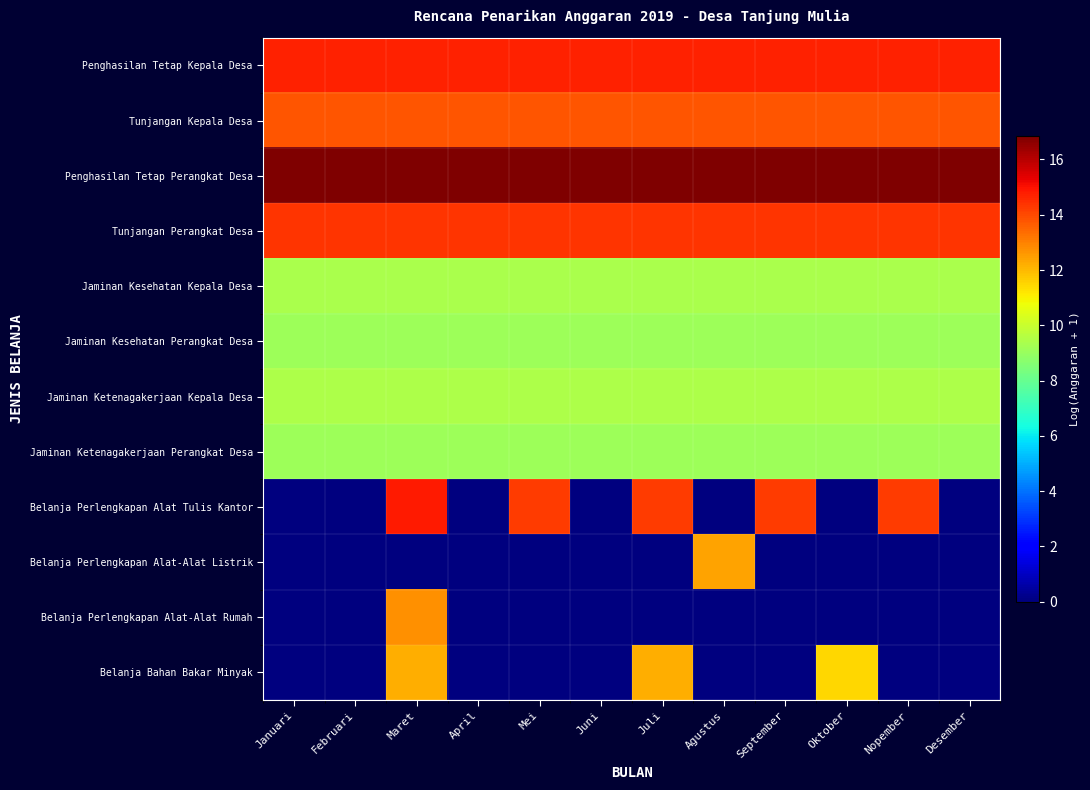

Reading right to left, what are all the values shown in this chart?

Penghasilan Tetap Kepala Desa: Desember=14.7	Nopember=14.7	Oktober=14.7	September=14.7	Agustus=14.7	Juli=14.7	Juni=14.7	Mei=14.7	April=14.7	Maret=14.7	Februari=14.7	Januari=14.7
Tunjangan Kepala Desa: Desember=13.8	Nopember=13.8	Oktober=13.8	September=13.8	Agustus=13.8	Juli=13.8	Juni=13.8	Mei=13.8	April=13.8	Maret=13.8	Februari=13.8	Januari=13.8
Penghasilan Tetap Perangkat Desa: Desember=16.8	Nopember=16.8	Oktober=16.8	September=16.8	Agustus=16.8	Juli=16.8	Juni=16.8	Mei=16.8	April=16.8	Maret=16.8	Februari=16.8	Januari=16.8
Tunjangan Perangkat Desa: Desember=14.4	Nopember=14.4	Oktober=14.4	September=14.4	Agustus=14.4	Juli=14.4	Juni=14.4	Mei=14.4	April=14.4	Maret=14.4	Februari=14.4	Januari=14.4
Jaminan Kesehatan Kepala Desa: Desember=9.4	Nopember=9.4	Oktober=9.4	September=9.4	Agustus=9.4	Juli=9.4	Juni=9.4	Mei=9.4	April=9.4	Maret=9.4	Februari=9.4	Januari=9.4
Jaminan Kesehatan Perangkat Desa: Desember=9.1	Nopember=9.1	Oktober=9.1	September=9.1	Agustus=9.1	Juli=9.1	Juni=9.1	Mei=9.1	April=9.1	Maret=9.1	Februari=9.1	Januari=9.1
Jaminan Ketenagakerjaan Kepala Desa: Desember=9.4	Nopember=9.4	Oktober=9.4	September=9.4	Agustus=9.4	Juli=9.4	Juni=9.4	Mei=9.4	April=9.4	Maret=9.4	Februari=9.4	Januari=9.4
Jaminan Ketenagakerjaan Perangkat Desa: Desember=9.1	Nopember=9.1	Oktober=9.1	September=9.1	Agustus=9.1	Juli=9.1	Juni=9.1	Mei=9.1	April=9.1	Maret=9.1	Februari=9.1	Januari=9.1
Belanja Perlengkapan Alat Tulis Kantor: Desember=0.0	Nopember=14.2	Oktober=0.0	September=14.2	Agustus=0.0	Juli=14.2	Juni=0.0	Mei=14.2	April=0.0	Maret=14.9	Februari=0.0	Januari=0.0
Belanja Perlengkapan Alat-Alat Listrik: Desember=0.0	Nopember=0.0	Oktober=0.0	September=0.0	Agustus=12.4	Juli=0.0	Juni=0.0	Mei=0.0	April=0.0	Maret=0.0	Februari=0.0	Januari=0.0
Belanja Perlengkapan Alat-Alat Rumah: Desember=0.0	Nopember=0.0	Oktober=0.0	September=0.0	Agustus=0.0	Juli=0.0	Juni=0.0	Mei=0.0	April=0.0	Maret=12.8	Februari=0.0	Januari=0.0
Belanja Bahan Bakar Minyak: Desember=0.0	Nopember=0.0	Oktober=11.5	September=0.0	Agustus=0.0	Juli=12.2	Juni=0.0	Mei=0.0	April=0.0	Maret=12.2	Februari=0.0	Januari=0.0